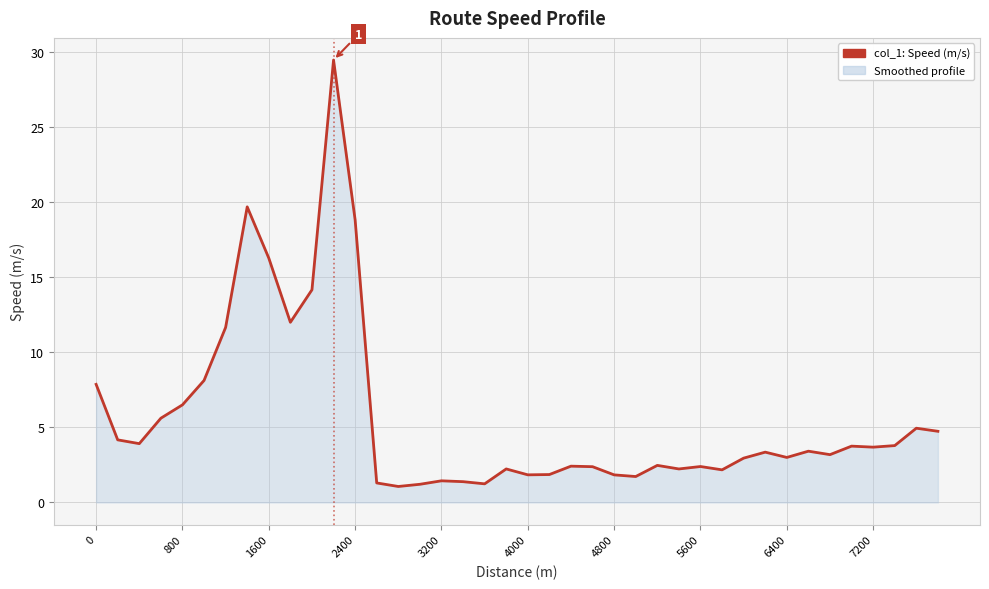

What is the difference between the maximum and minimum values?

28.4